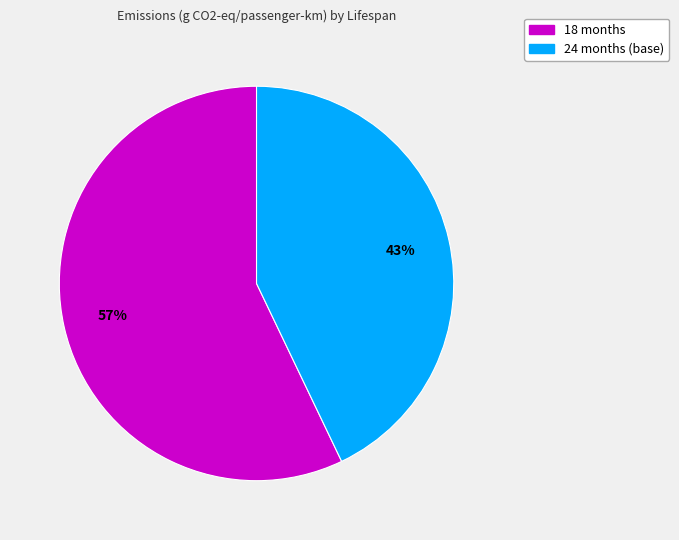

How many slices are in this pie chart?

2